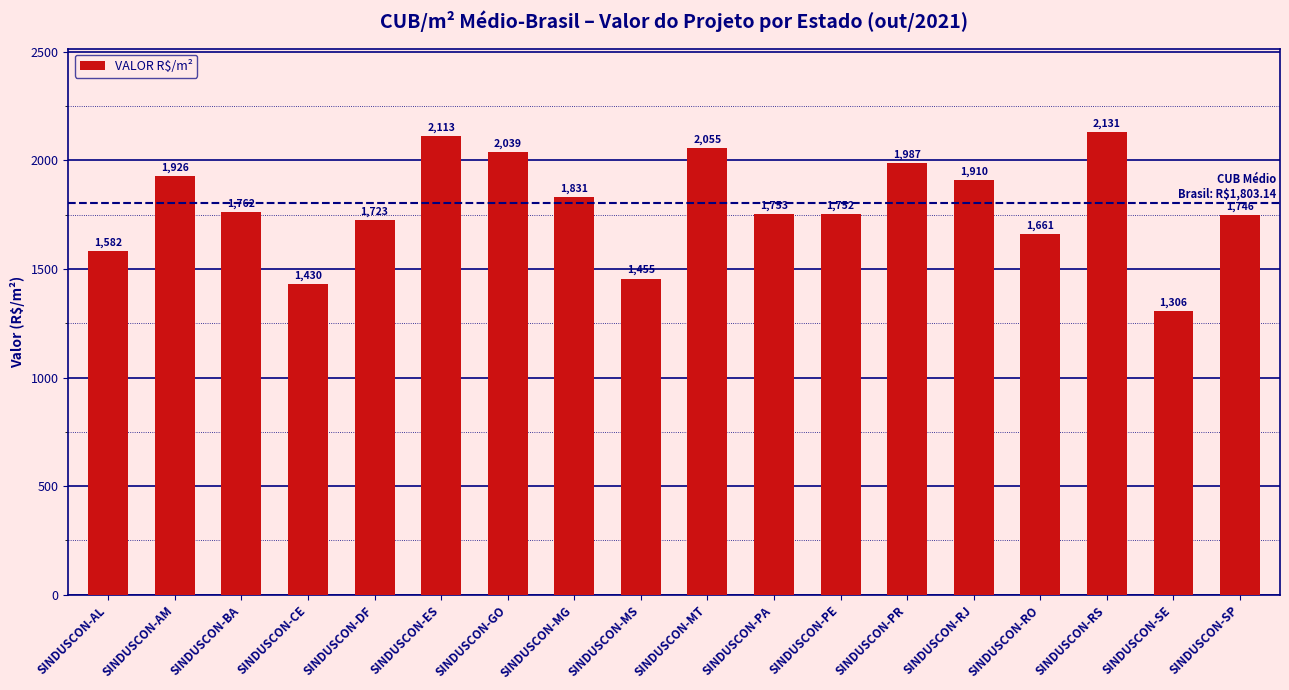

Is it true that the value at SINDUSCON-AM is 642.5?

False